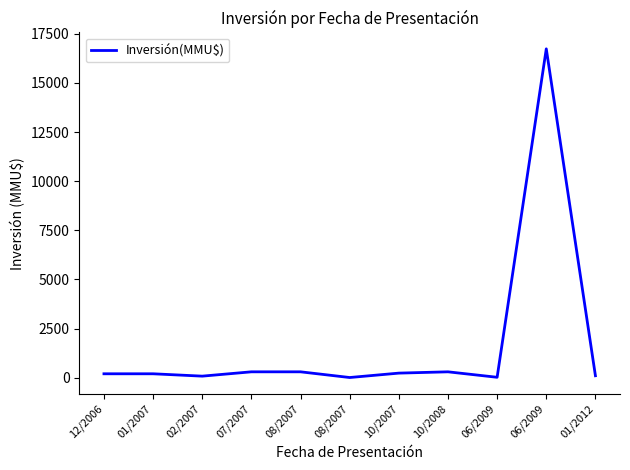

Between 07/2007 and 06/2009, which is larger?

07/2007